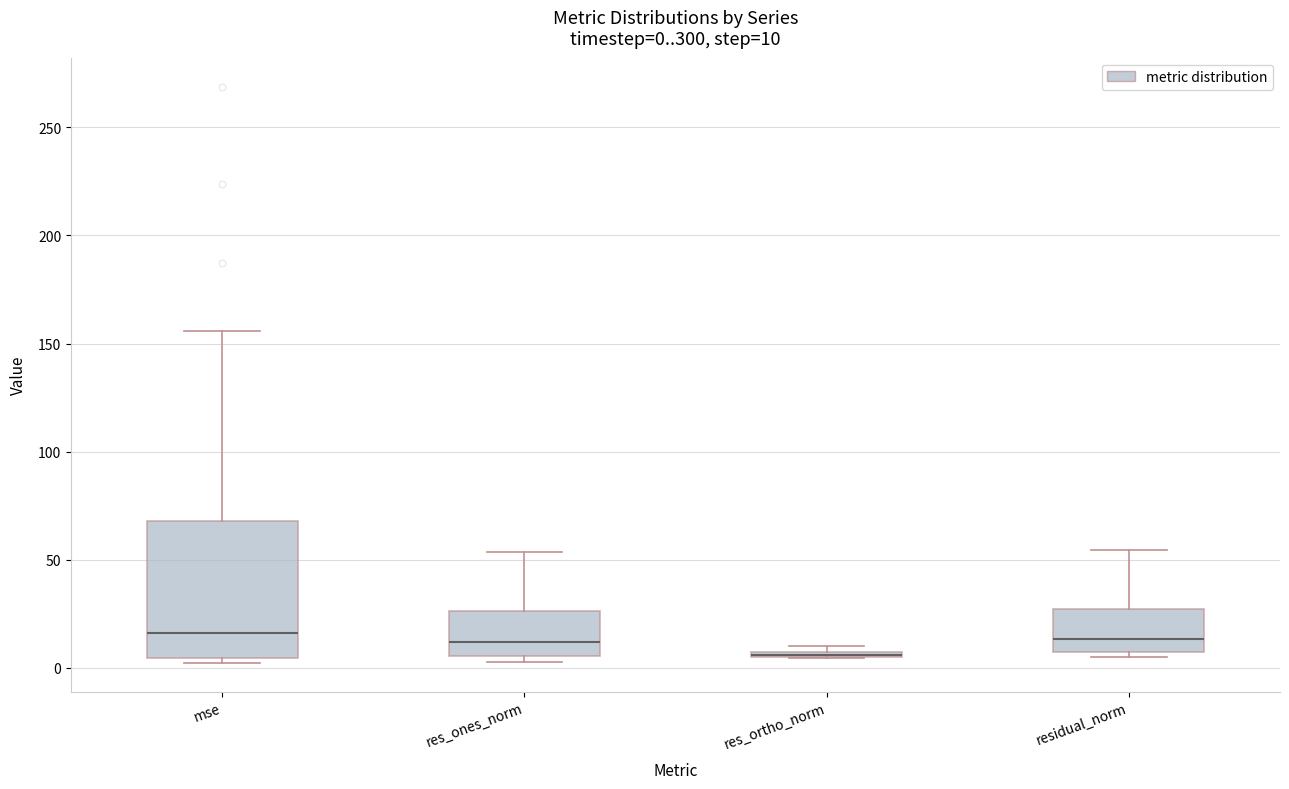

Comparing the boxes themselves (not the whiskers), which one is the tallest?

mse